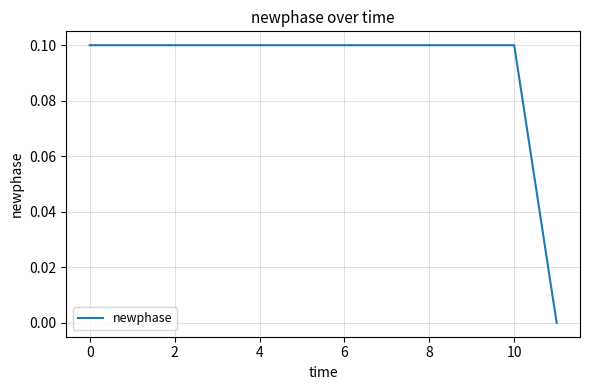

Count the number of data series in this chart.

1